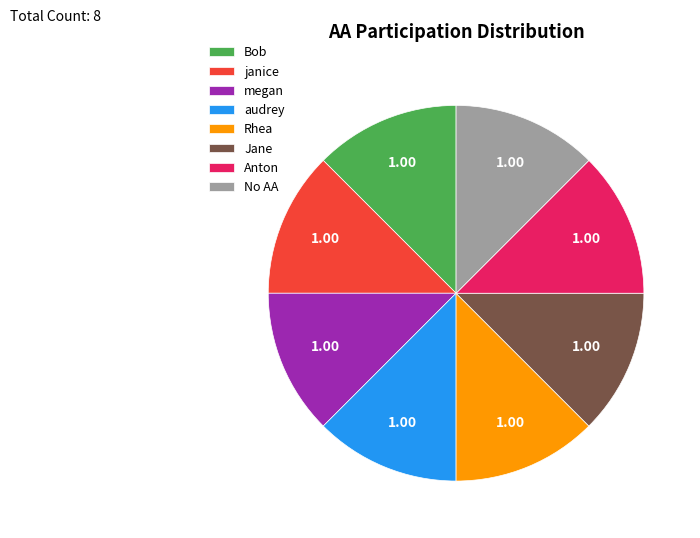

Do Jane and Rhea together represent more than half of the pie?

No